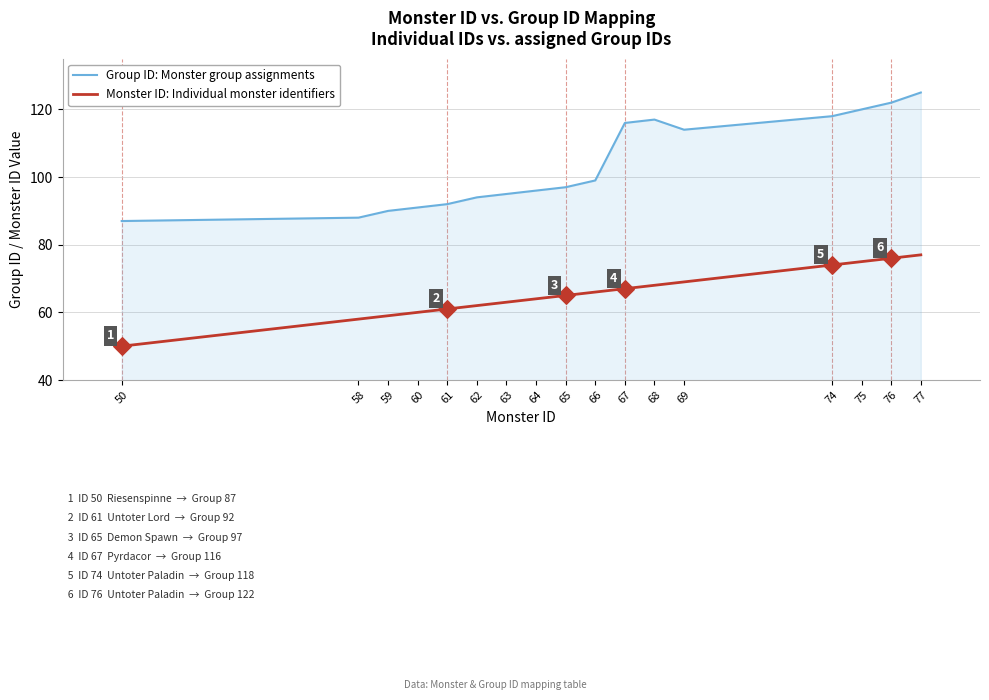

Between 66 and 67, which series saw the biggest shift?

Group ID: Monster group assignments